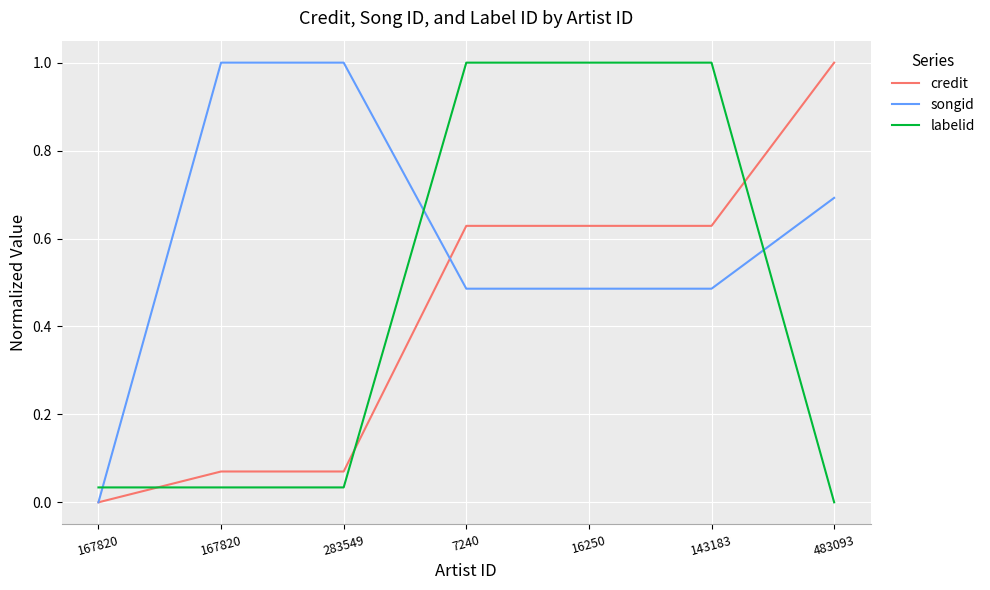

True or false: credit has a value of 0.3 at 483093.

False